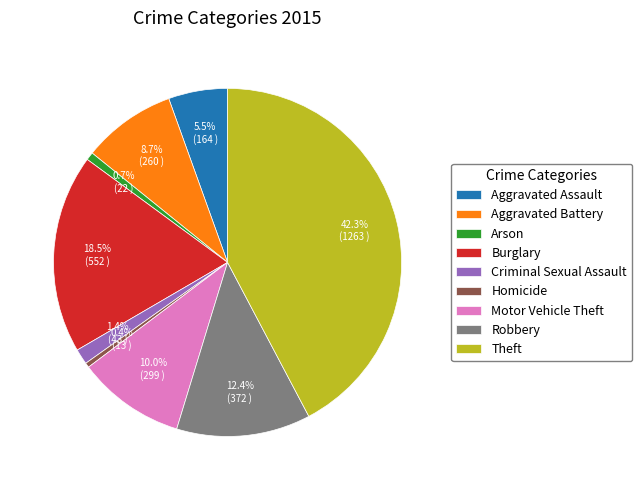

Is there any slice that represents more than half of the pie?

No